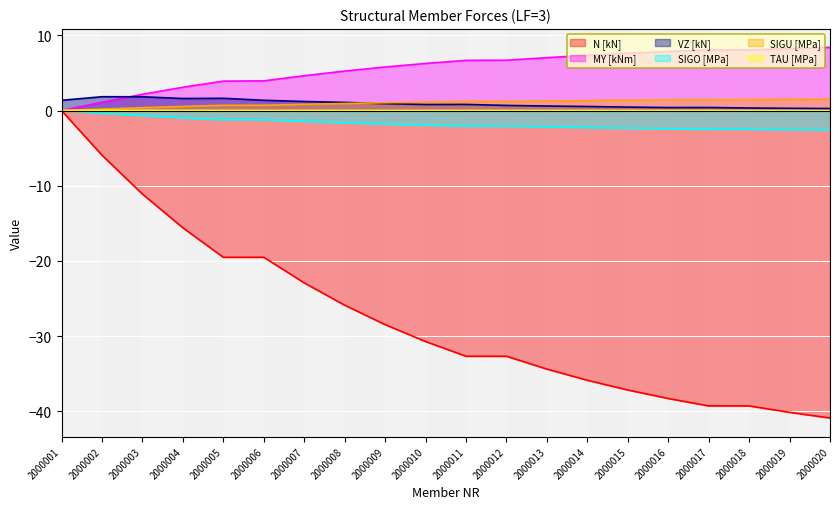

True or false: N [kN] and SIGU [MPa] intersect in this chart.

False